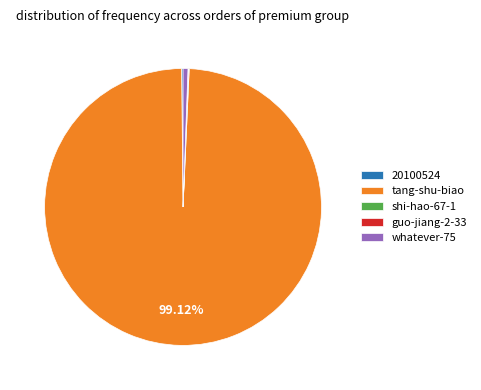

Is the sum of whatever-75 and tang-shu-biao greater than half?

Yes